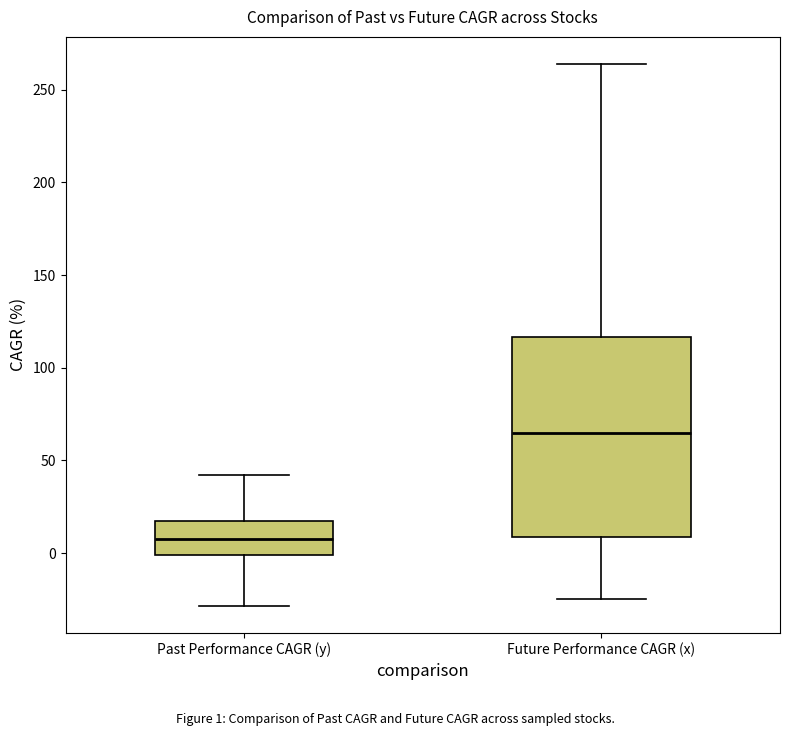

Reading left to right, transcribe this box plot: for each box, give where its median line is, the range the box spans, and where its two whiskers end, as read against the y-axis. The values are not printed on the chart, so give them approximately, as read against the axis.

Past Performance CAGR (y): median 10, box 0 to 15, whiskers -30 to 40
Future Performance CAGR (x): median 65, box 10 to 115, whiskers -25 to 265